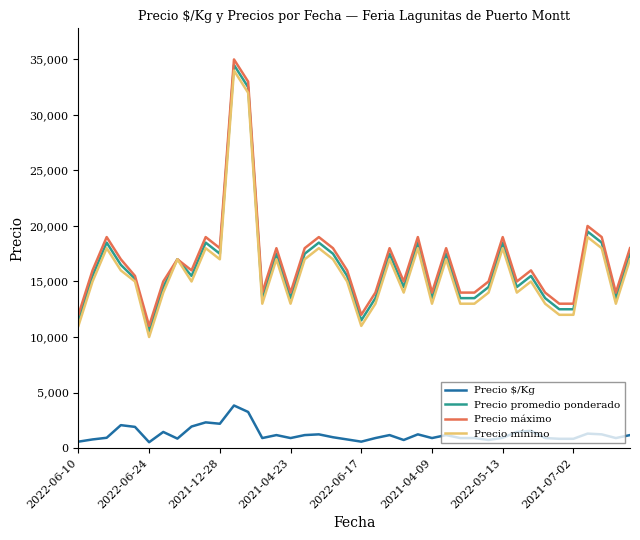

True or false: Precio promedio ponderado and Precio $/Kg cross at least once.

False